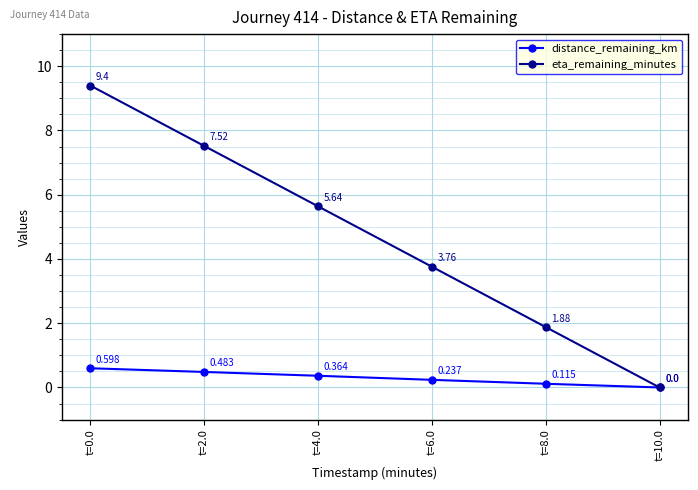

Rank the series by their maximum value, from lowest to highest.

distance_remaining_km, eta_remaining_minutes